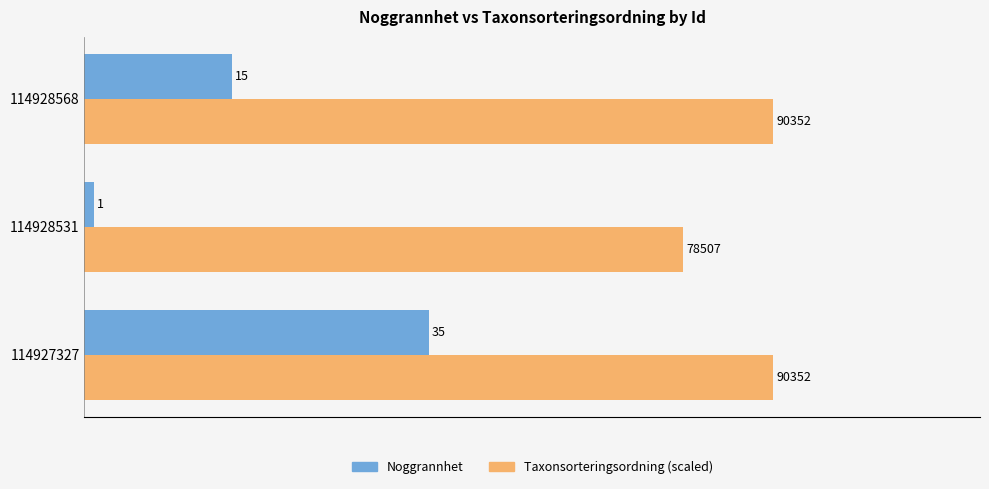

List the series in order of their peak value, lowest first.

Noggrannhet, Taxonsorteringsordning (scaled)